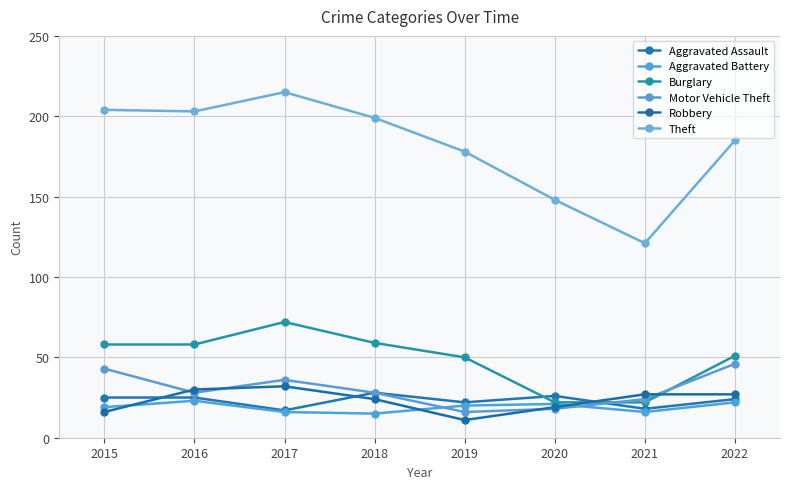

True or false: Burglary and Theft cross at least once.

False